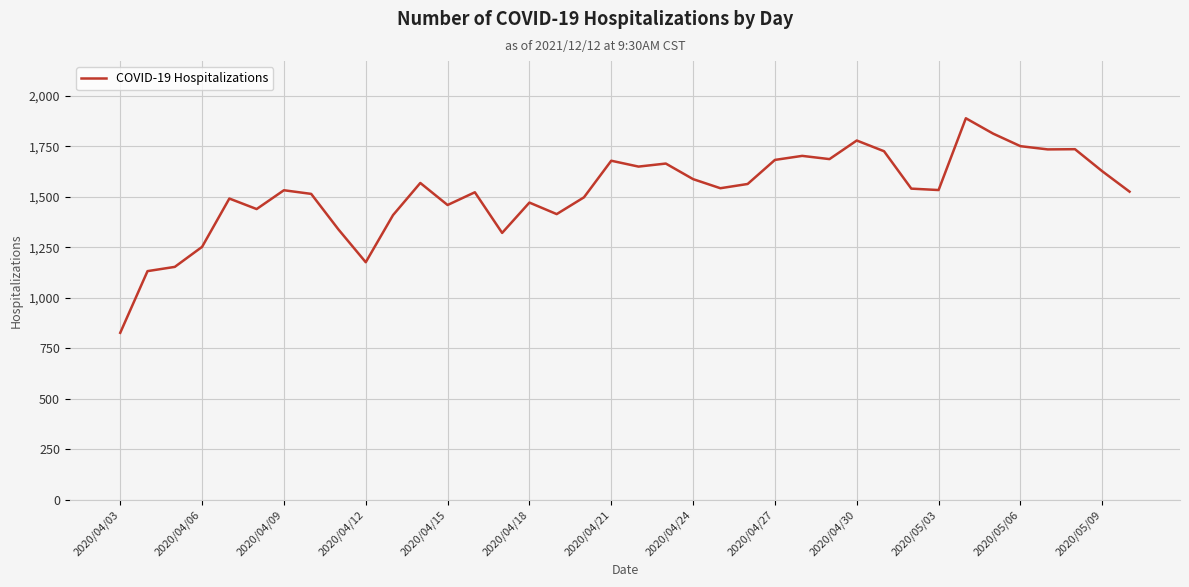

What is the sum of all values?

57914